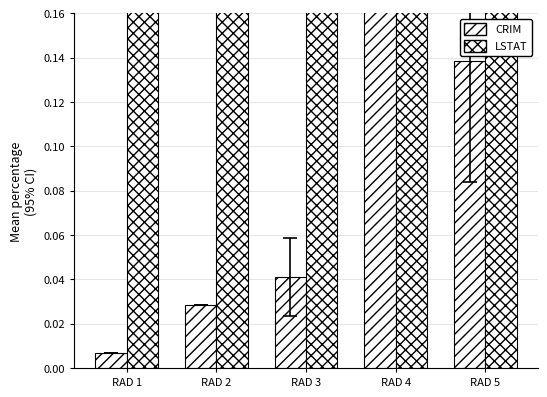

Which series changed the most between RAD 1 and RAD 3?

LSTAT